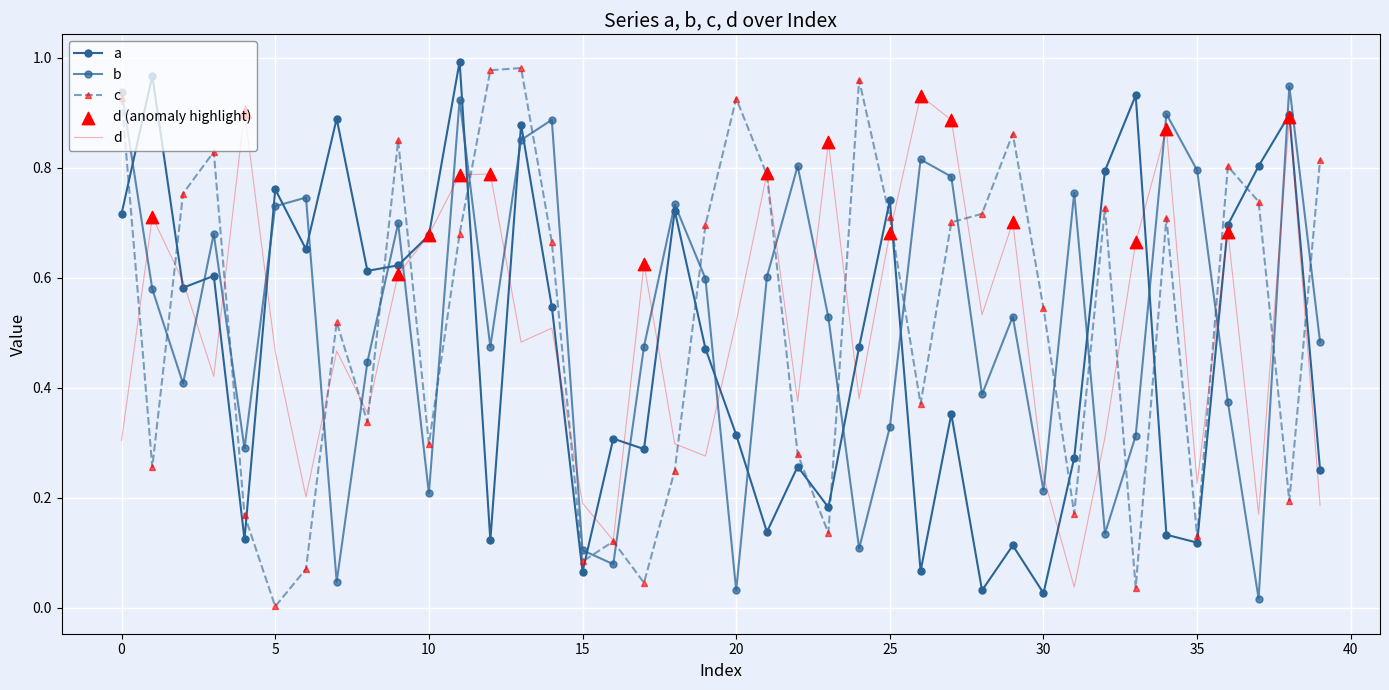

At which category is the sum across all series the highest?

11